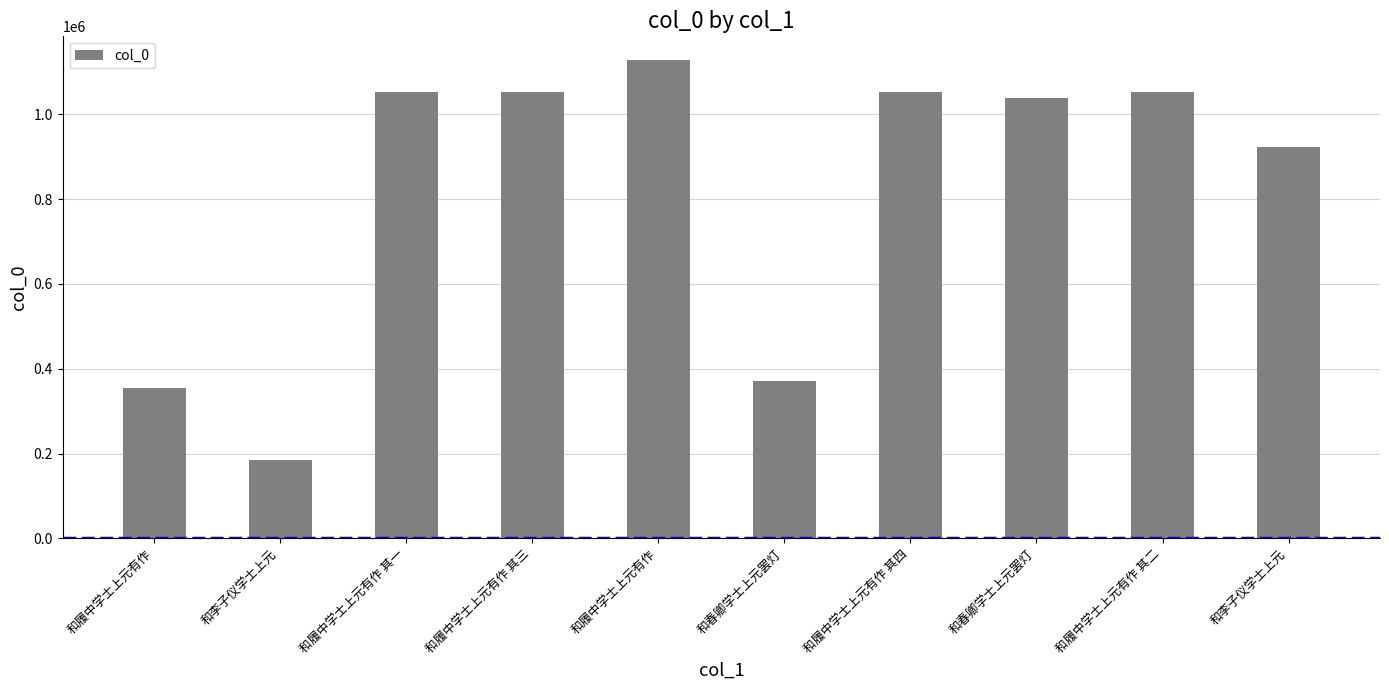

Does the chart contain any negative values?

No